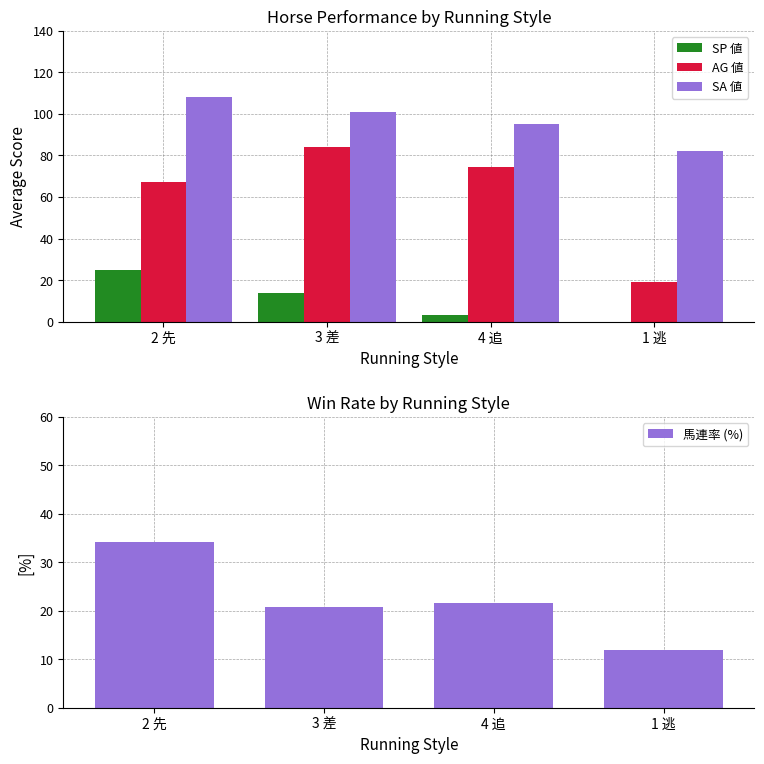

At which label does SP 値 first exceed 13?

2 先